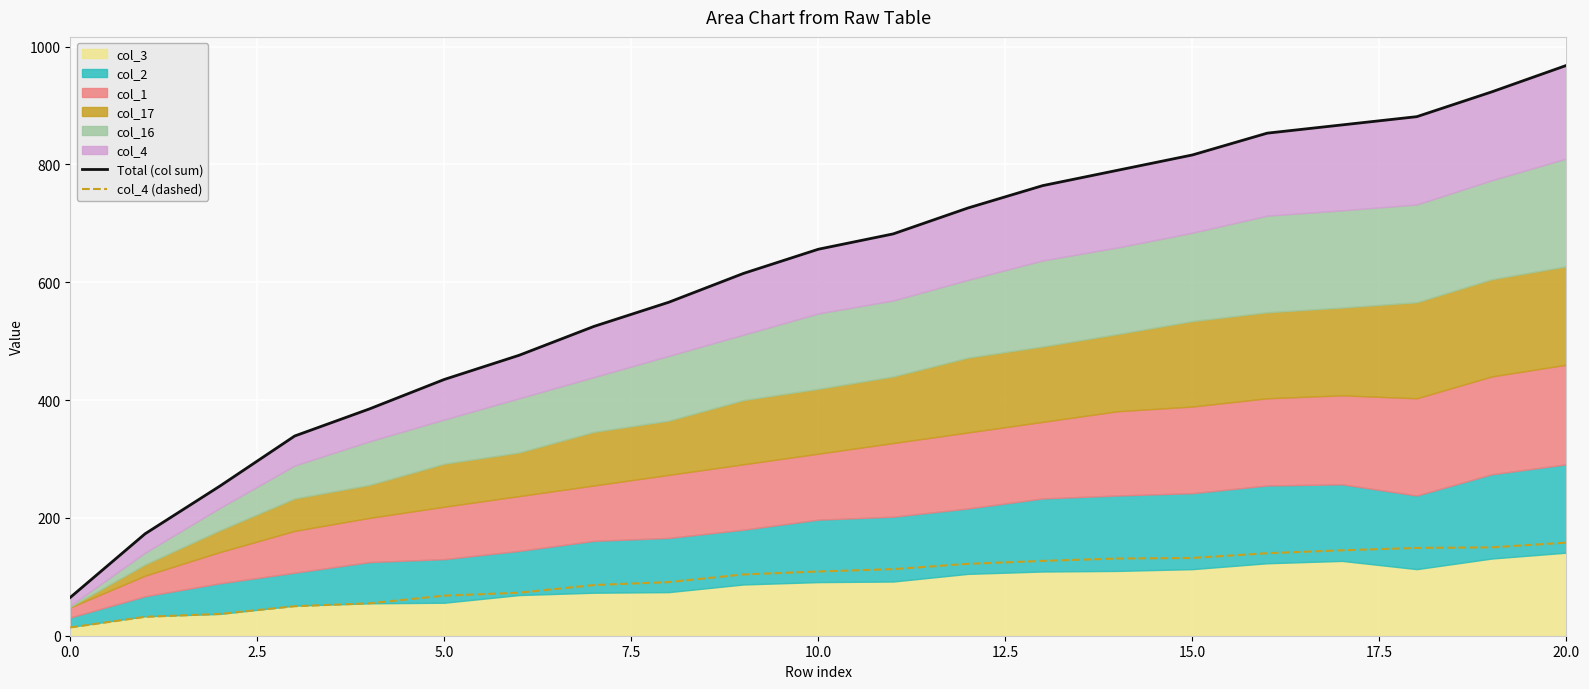

How many data points does each series have?

21